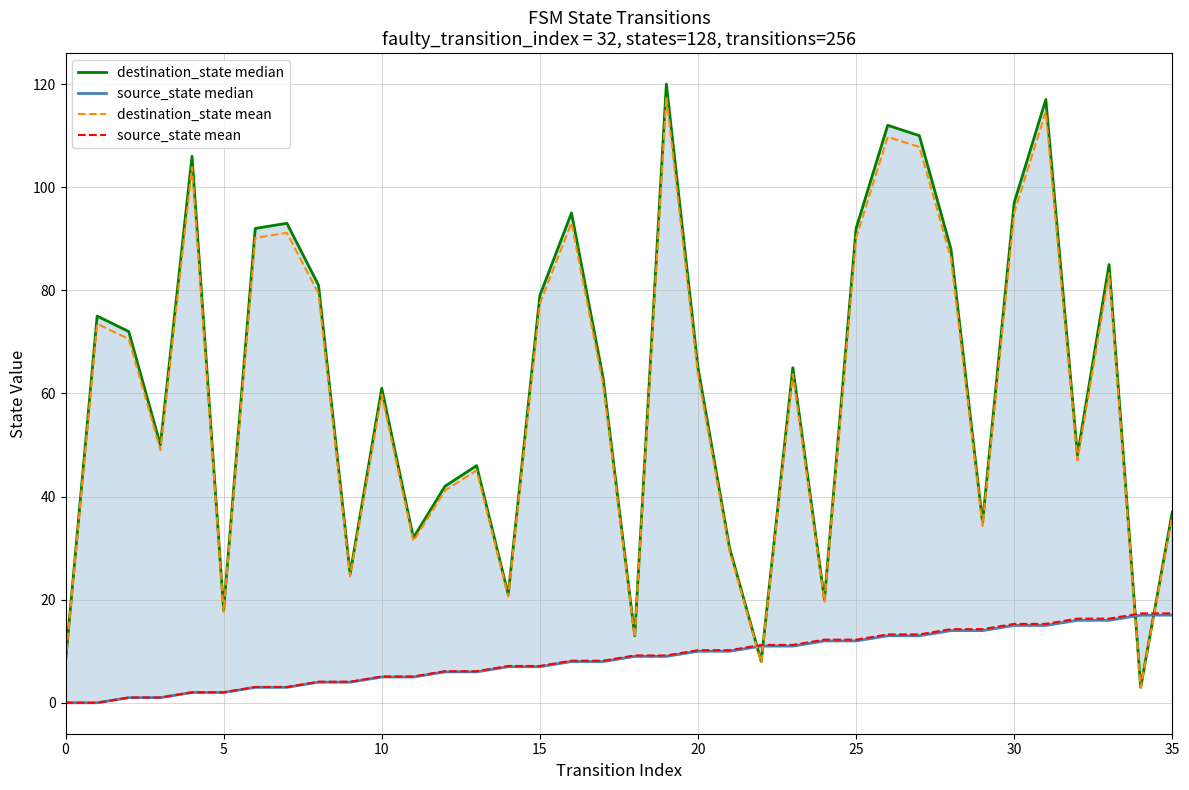

Which category has the lowest value in the destination_state median series?

34